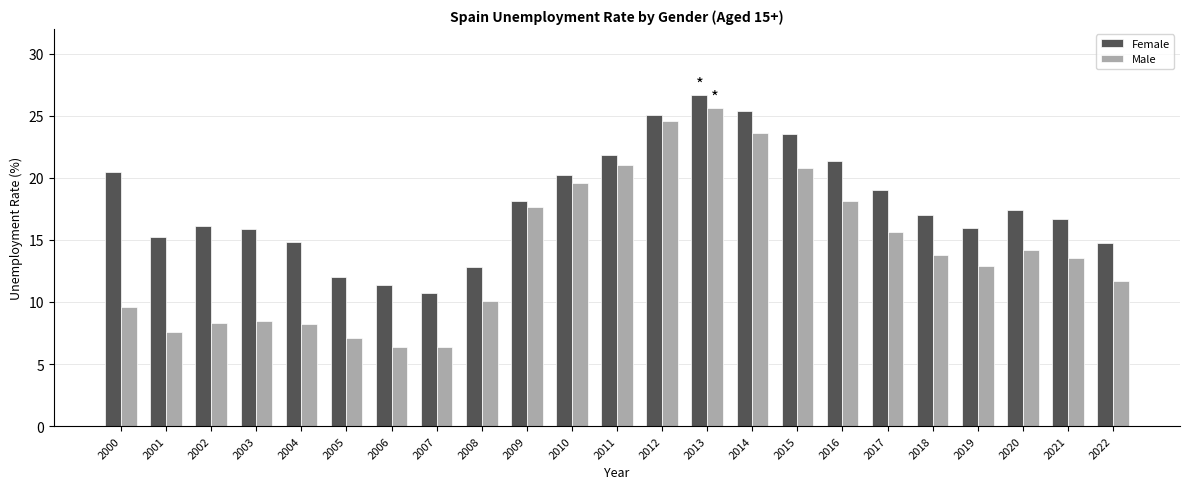

Is it true that Male equals 8.5 at 2003?

True